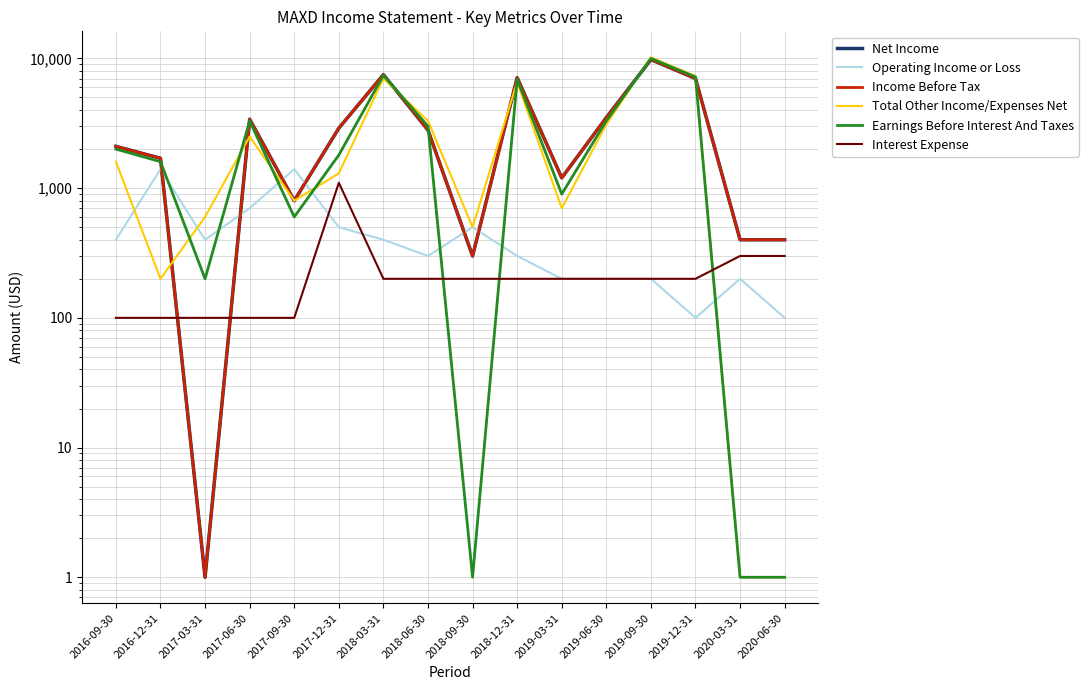

In Income Before Tax, how many points are lower than both neighbors (excluding endpoints)?

4